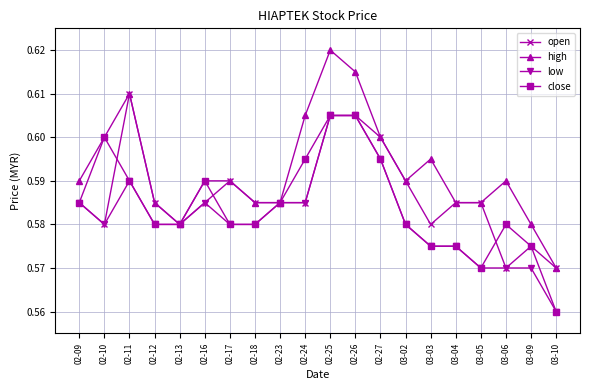

What is the label of the 6th point from the left?

02-16